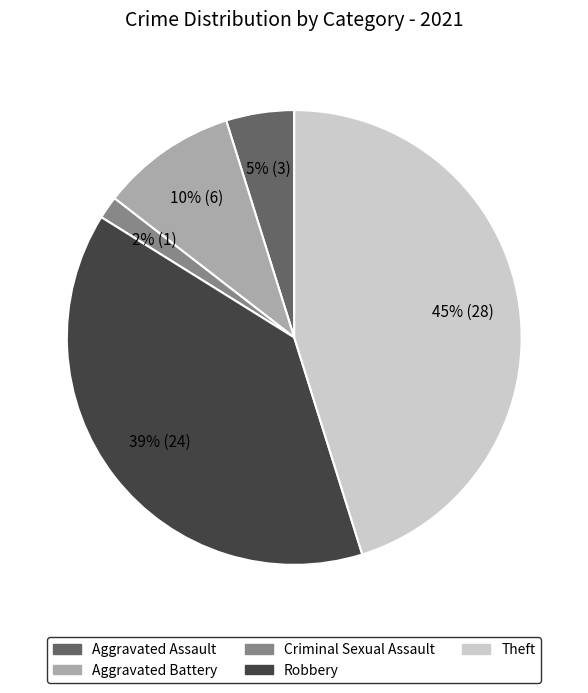

Between Aggravated Assault and Aggravated Battery, which is larger?

Aggravated Battery